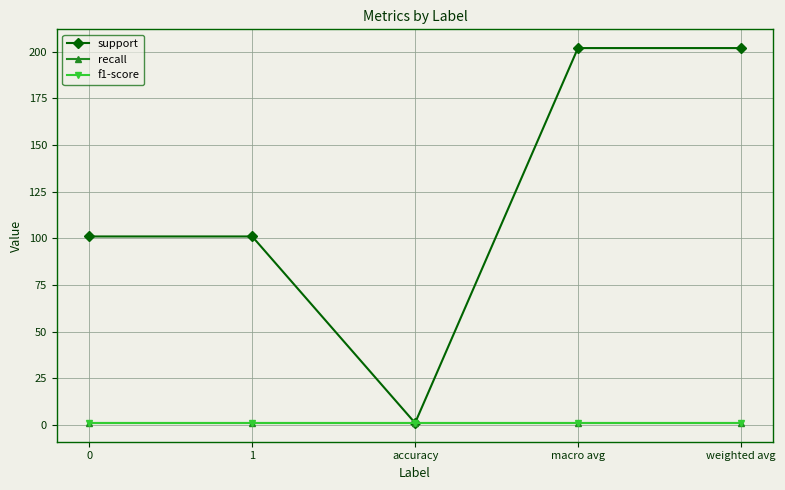

Reading right to left, what are all the values shown in this chart?

support: weighted avg=202	macro avg=202	accuracy=1	1=101	0=101
recall: weighted avg=1	macro avg=1	accuracy=1	1=1	0=1
f1-score: weighted avg=1	macro avg=1	accuracy=1	1=1	0=1